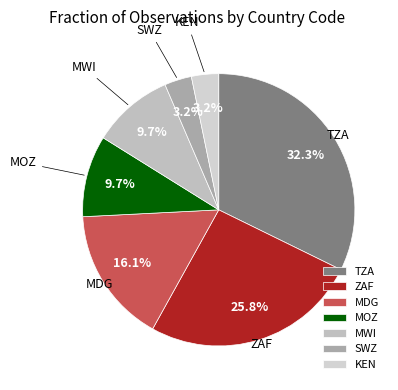

What portion of the pie excludes SWZ?

96.8%